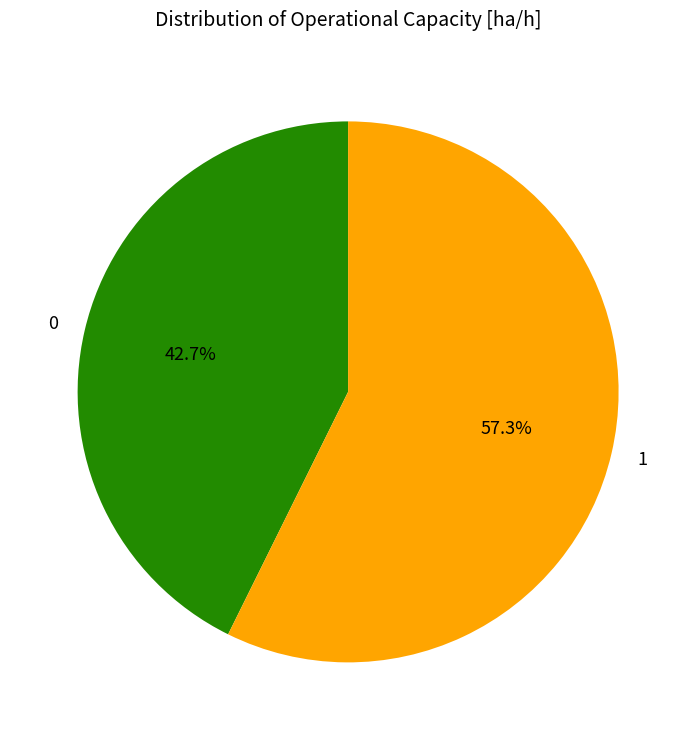

What percentage is the 0 slice, to the nearest percent?

43%